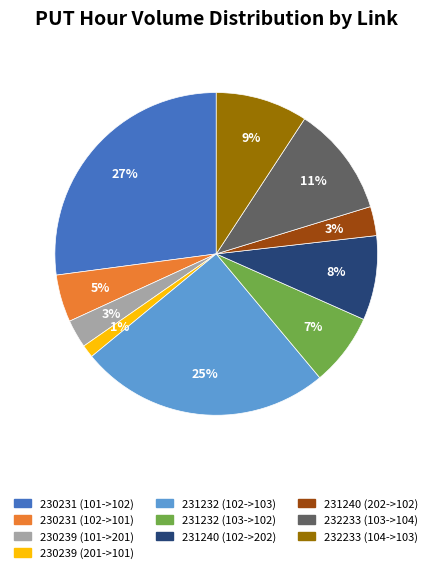

Is it true that 231240 (102->202) is 1% of the pie?

False